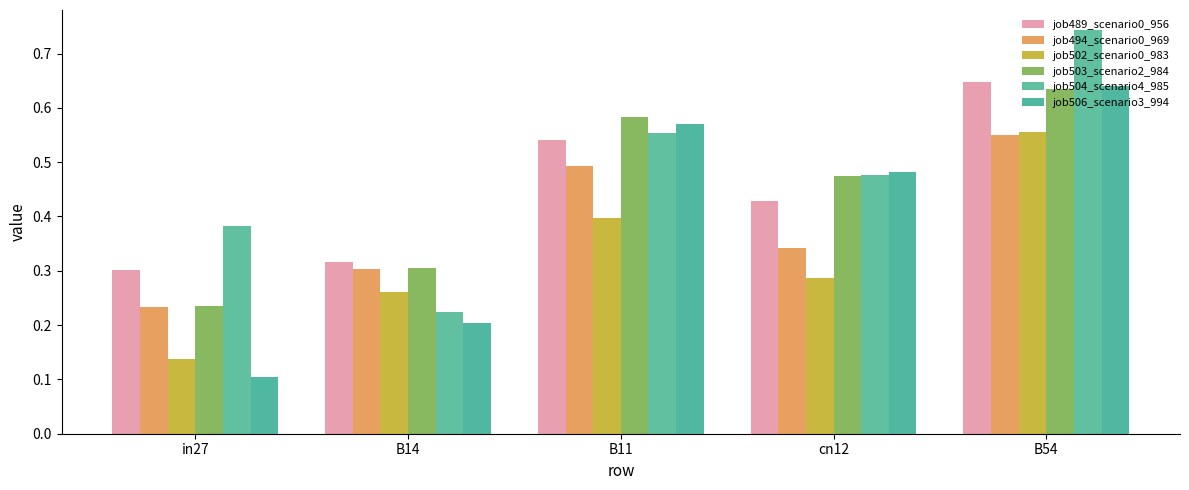

List the series in order of their peak value, lowest first.

job494_scenario0_969, job502_scenario0_983, job503_scenario2_984, job506_scenario3_994, job489_scenario0_956, job504_scenario4_985